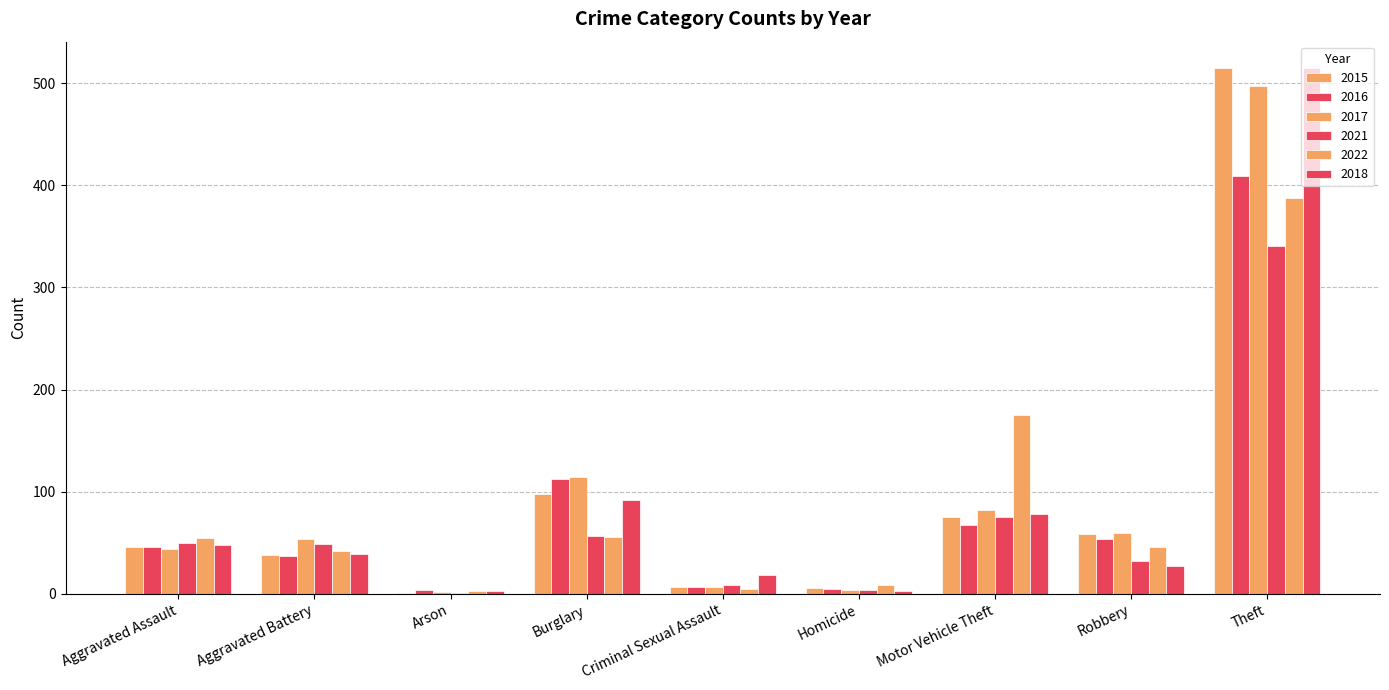

How many distinct data groups are displayed?

6